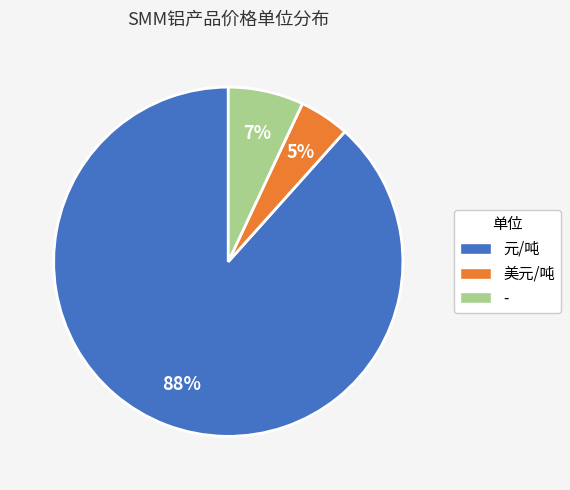

Do - and 元/吨 together represent more than half of the pie?

Yes